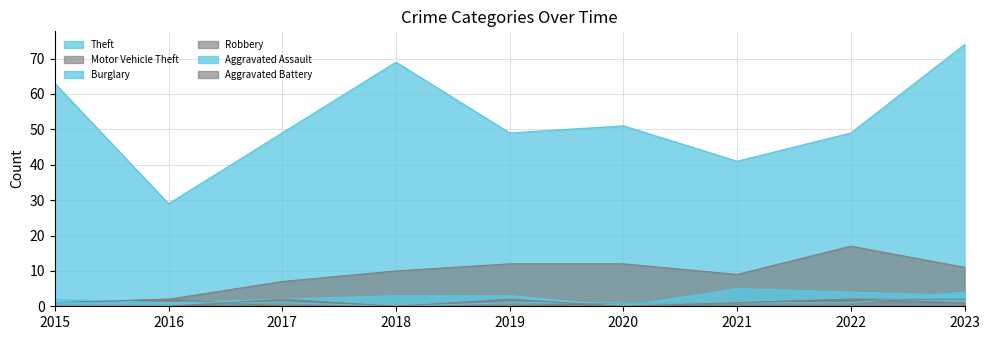

How many intersections are there between Aggravated Battery and Robbery?

2